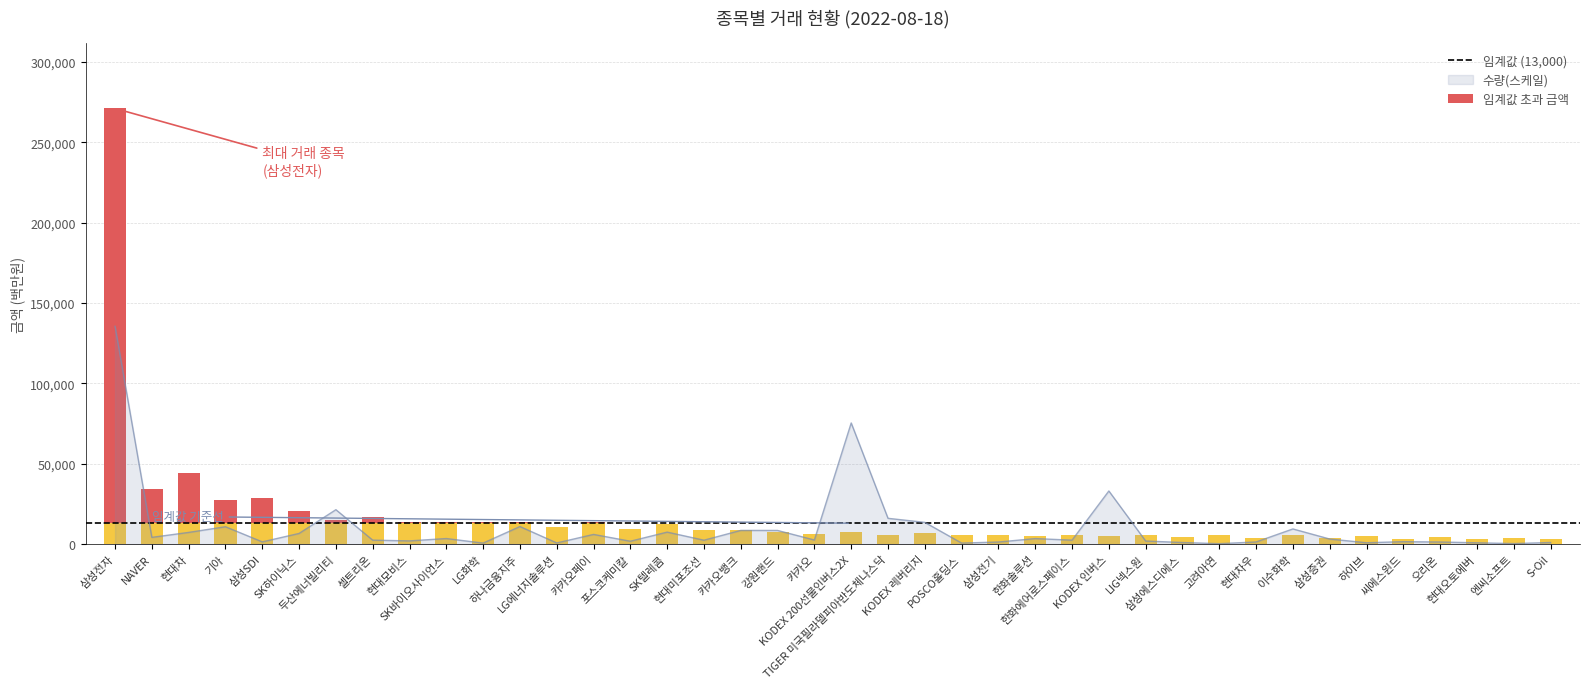

What is the maximum value shown in the chart?

135496.5